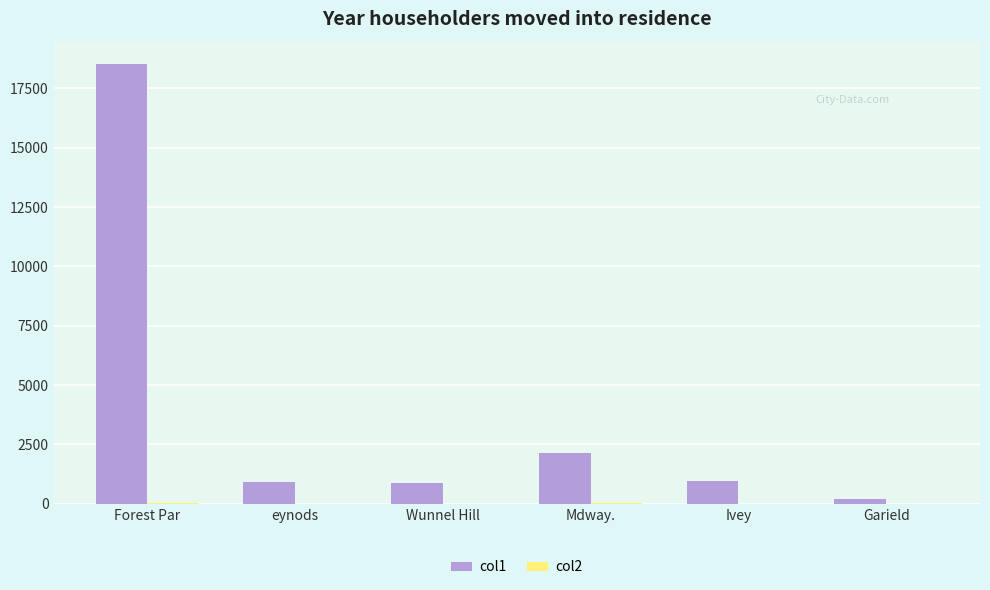

Count the number of data series in this chart.

2